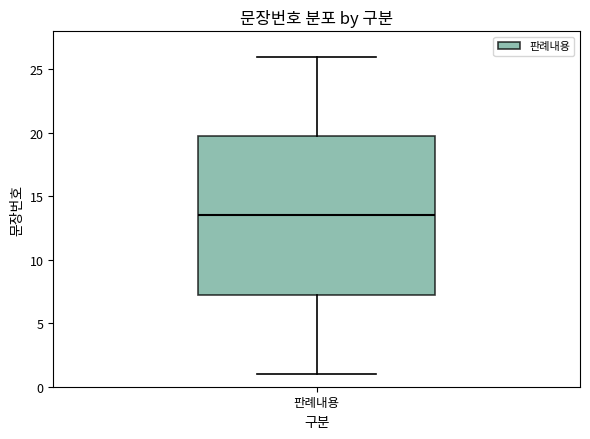

Read this box plot against the y-axis: the position of the median line, the range covered by the box, and the ends of both whiskers. The values are not printed on the chart, so give them approximately, as read against the axis.

median 13.5, box 7.5 to 20.0, whiskers 1.0 to 26.0